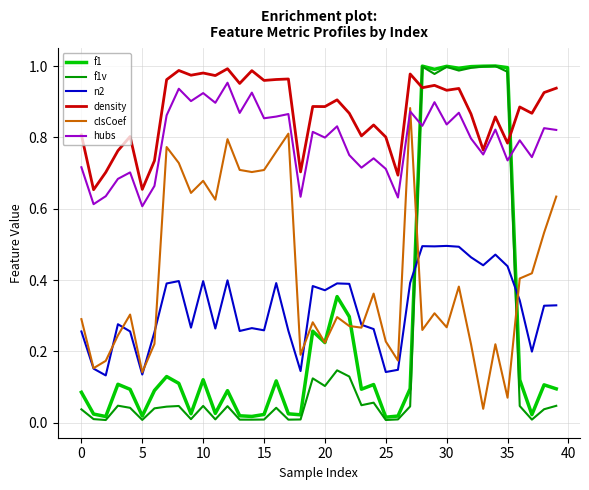

Which series has the largest total across all categories?

density